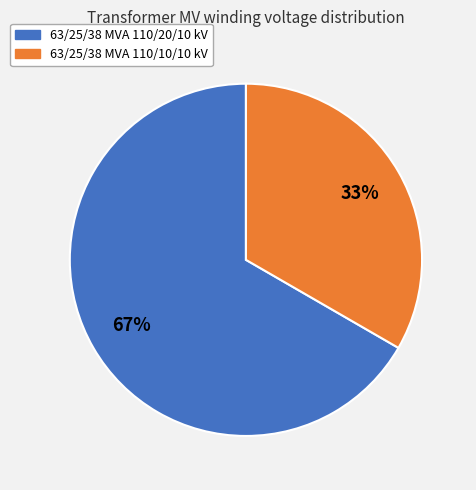

Is the sum of 63/25/38 MVA 110/10/10 kV and 63/25/38 MVA 110/20/10 kV greater than half?

Yes